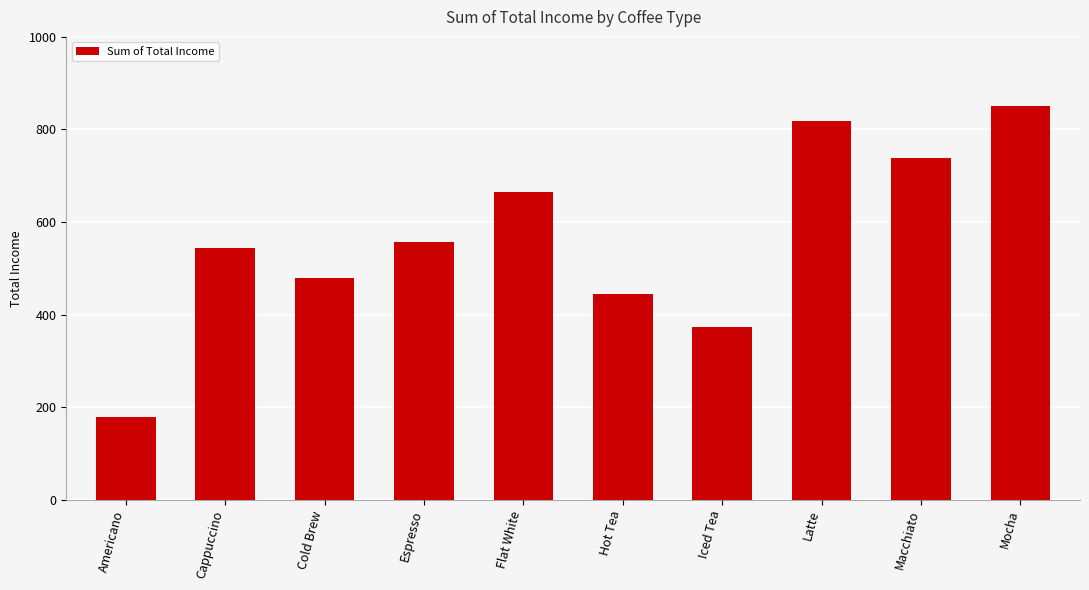

The value at Cold Brew is 844.0. True or false?

False